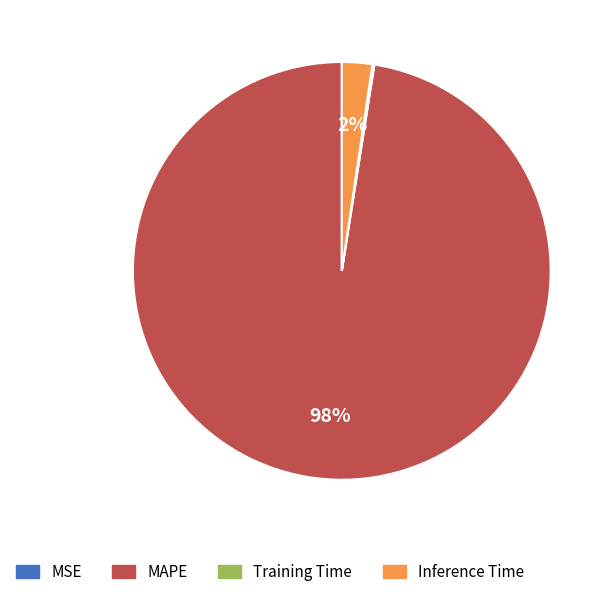

What is the largest slice in the pie chart?

MAPE